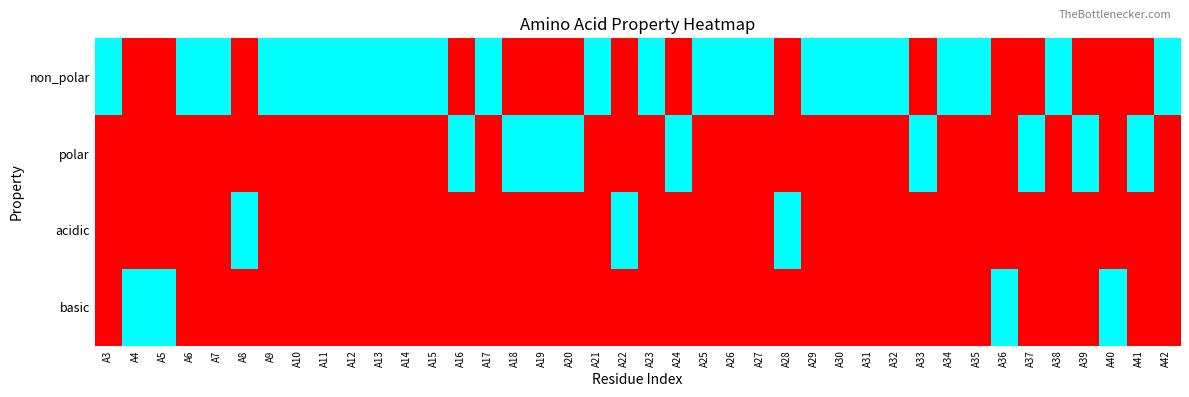

Which has a higher value, A5 or A14?

A14